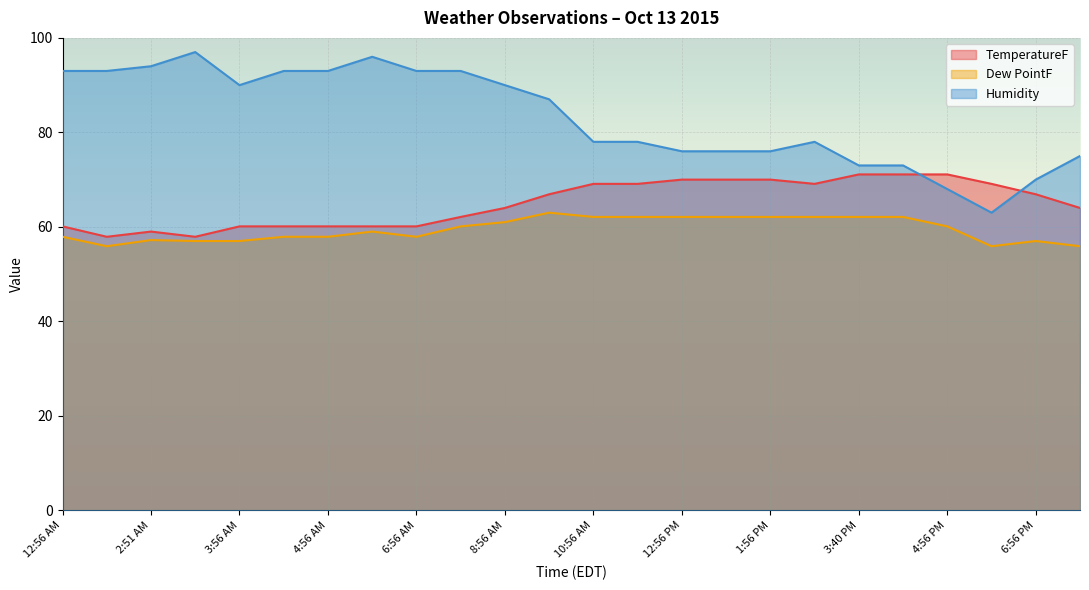

What is the smallest value displayed?

55.9